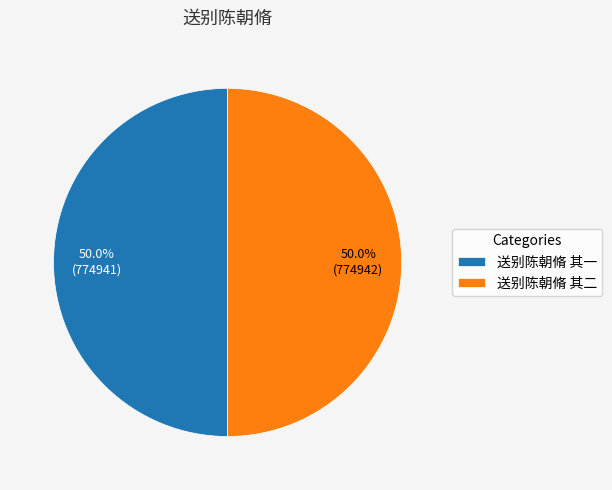

What percentage is NOT represented by 送别陈朝脩 其一?

50.0%